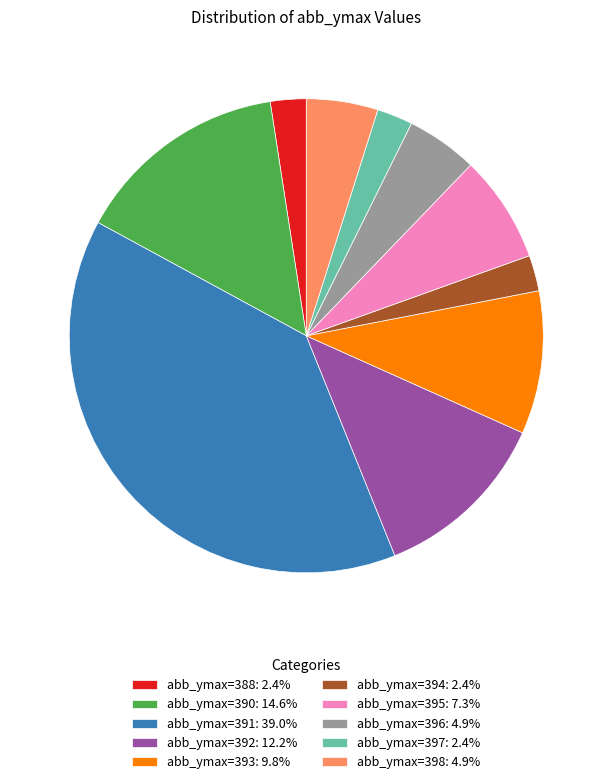

Is there any slice that represents more than half of the pie?

No